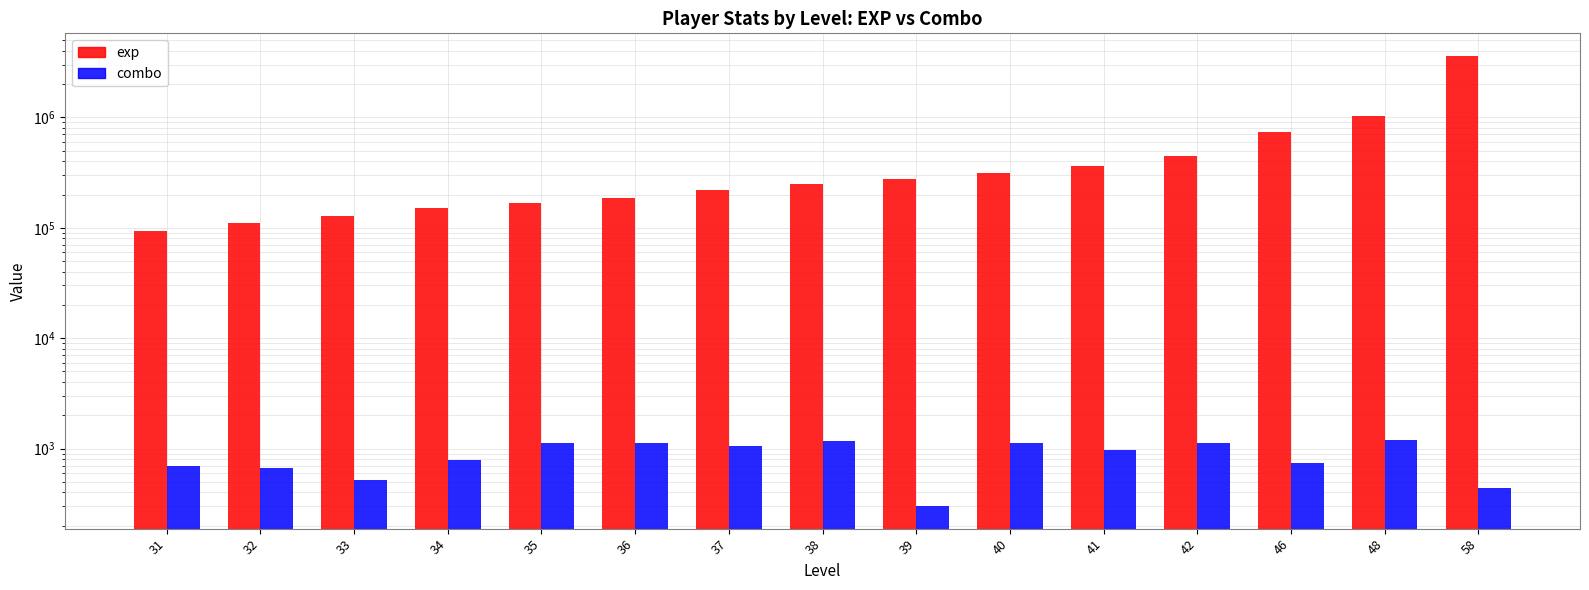

Which label corresponds to the smallest value in the chart?

39